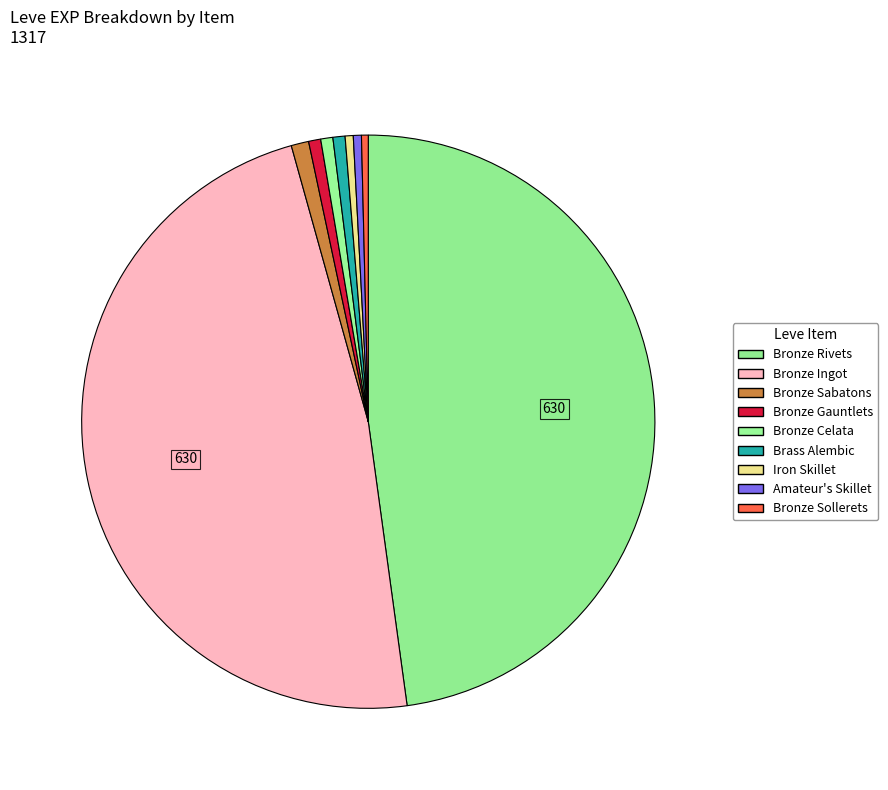

Which category has the biggest portion of the pie?

Bronze Ingot